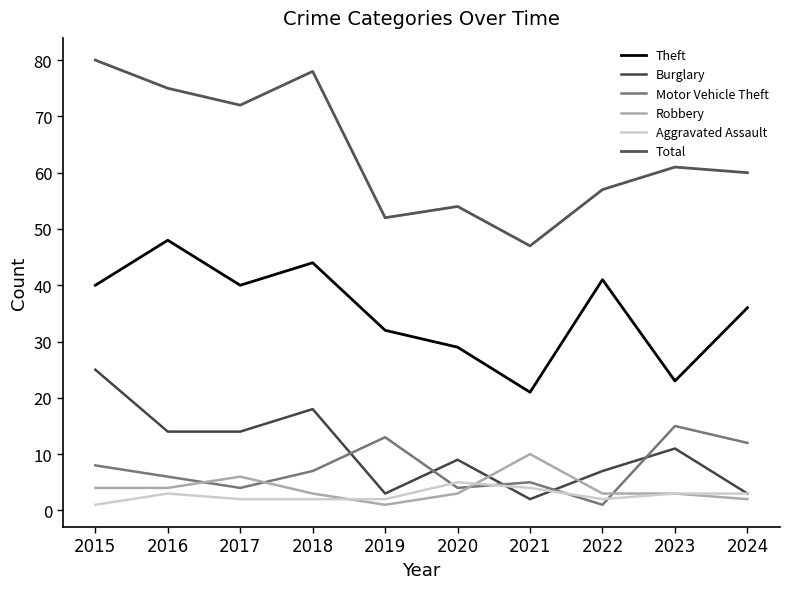

Which series has the widest spread of values?

Total